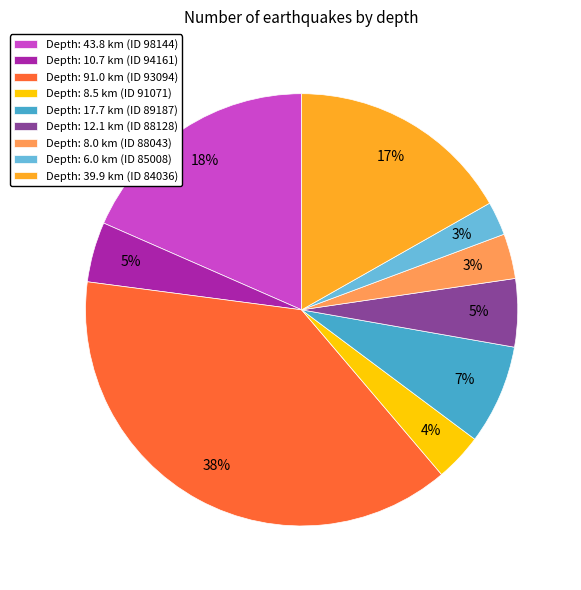

Is there a majority slice in this chart?

No